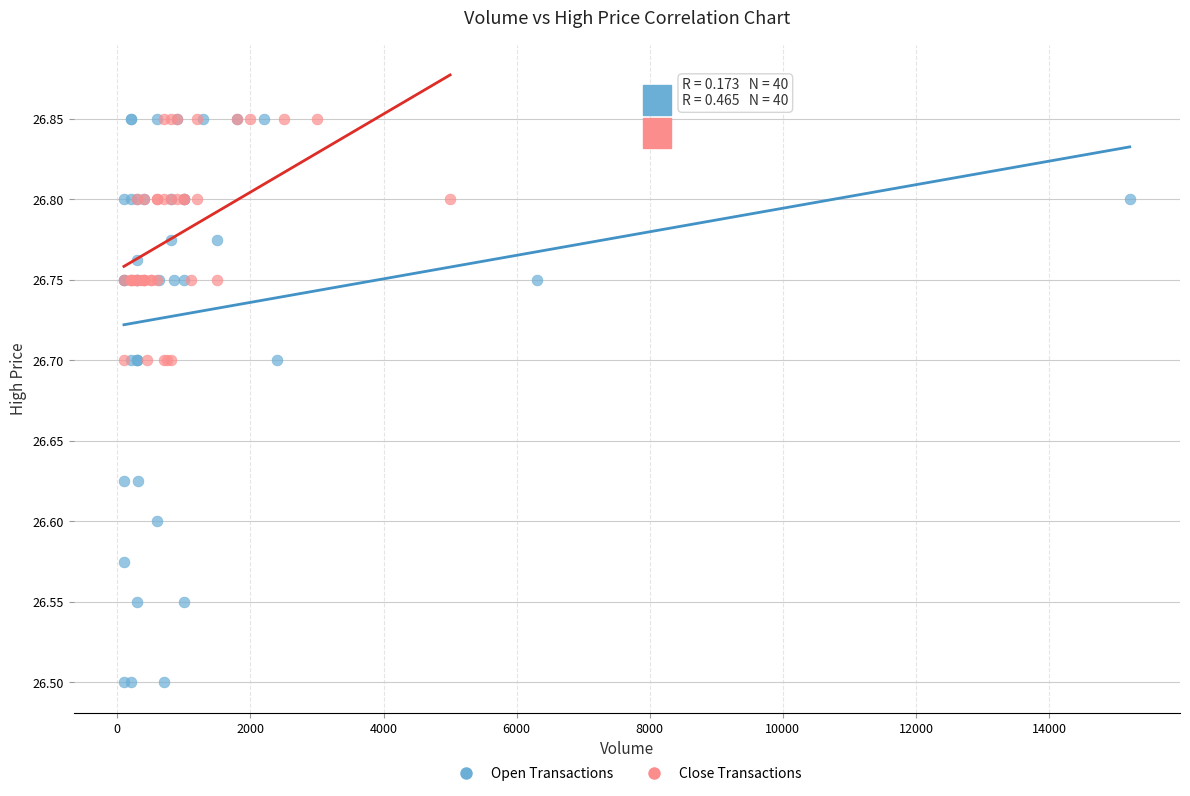

Which series has the largest Y range (max minus min)?

Open Transactions